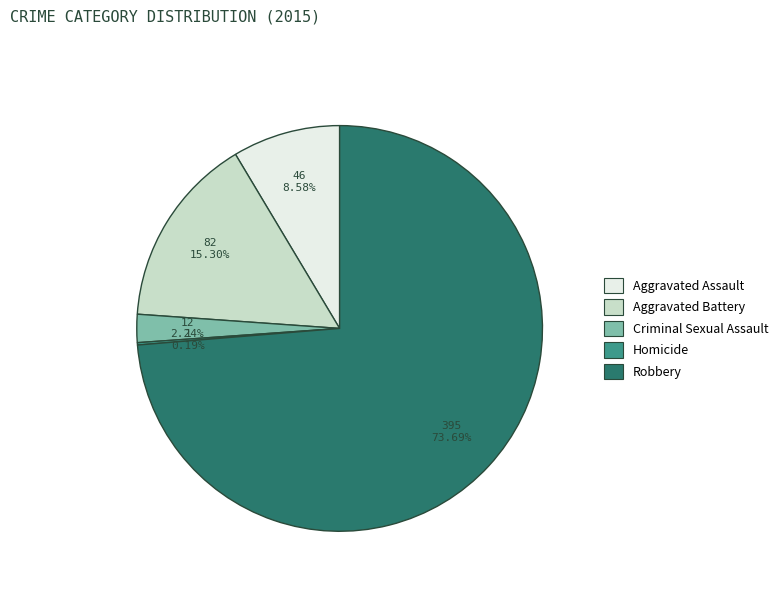

Which slice represents more than half of the pie?

Robbery